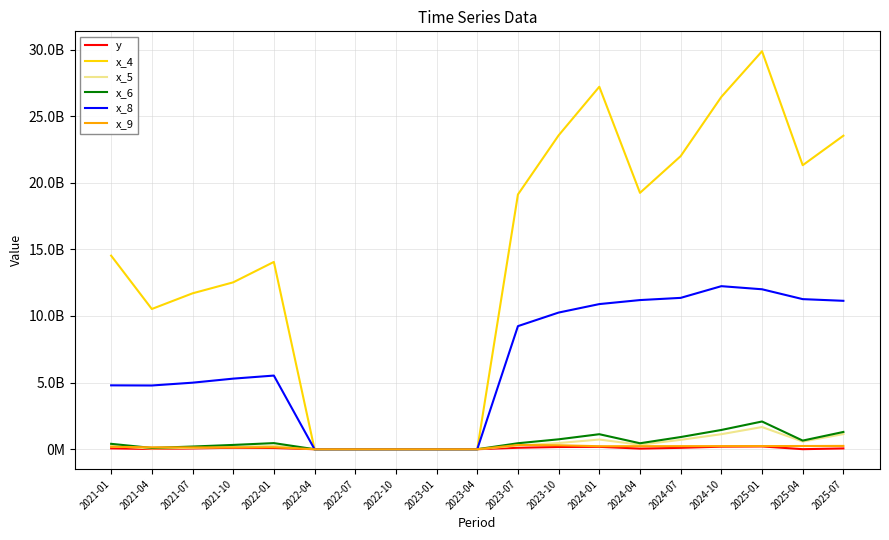

Does the chart have visible grid lines?

Yes